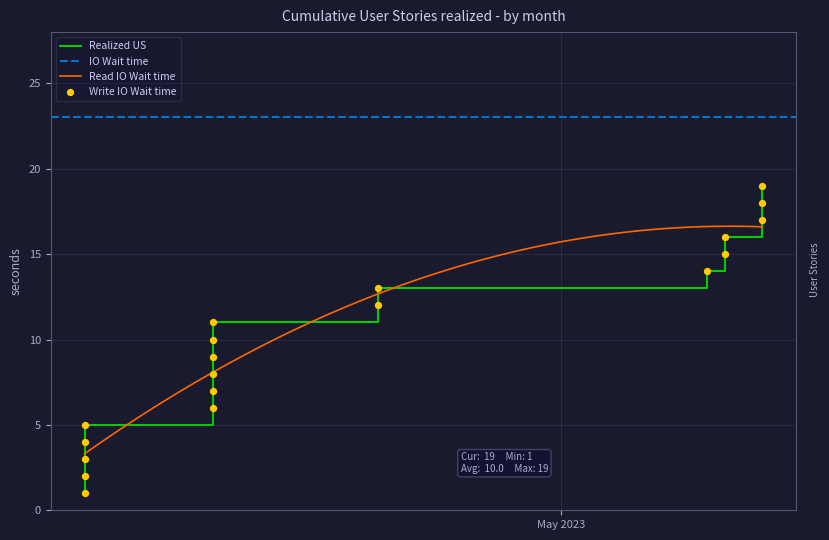

What is the minimum value for Read IO Wait time?

3.3